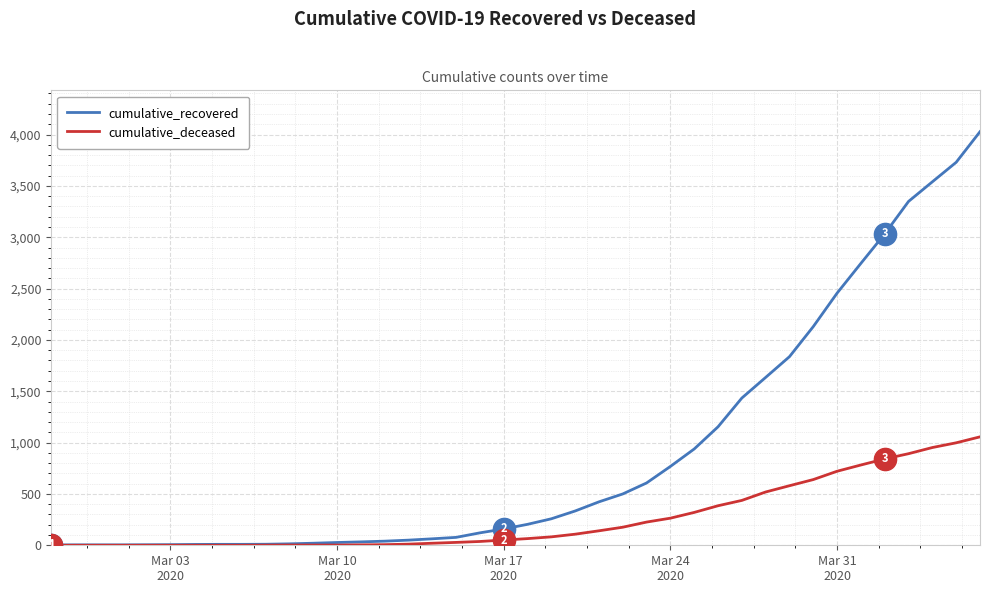

Which series has the widest spread of values?

cumulative_recovered